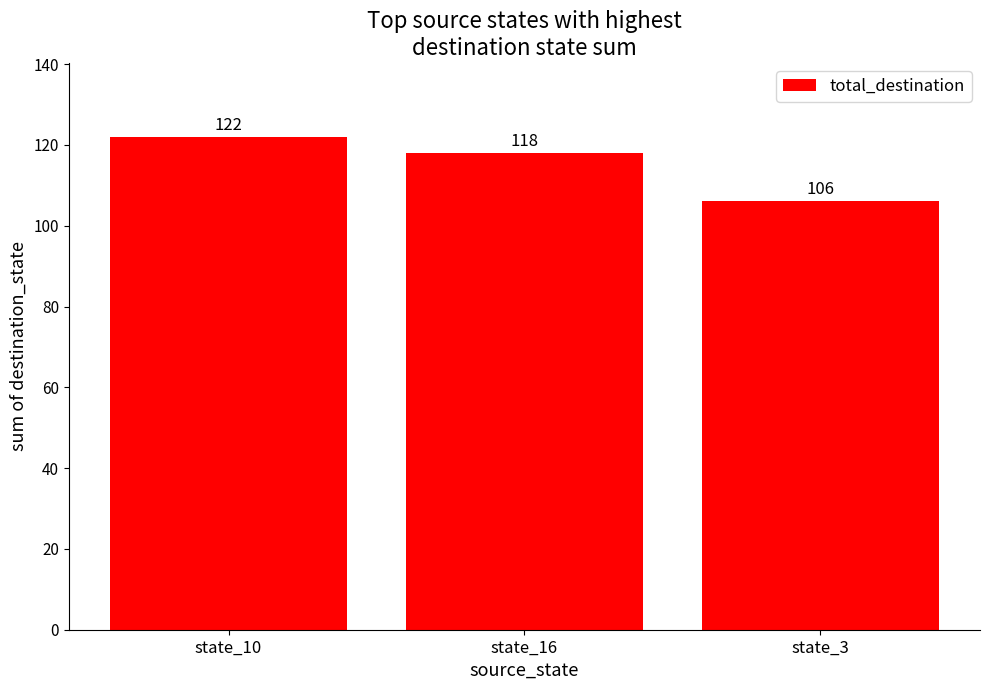

How many data points are less than 118?

1